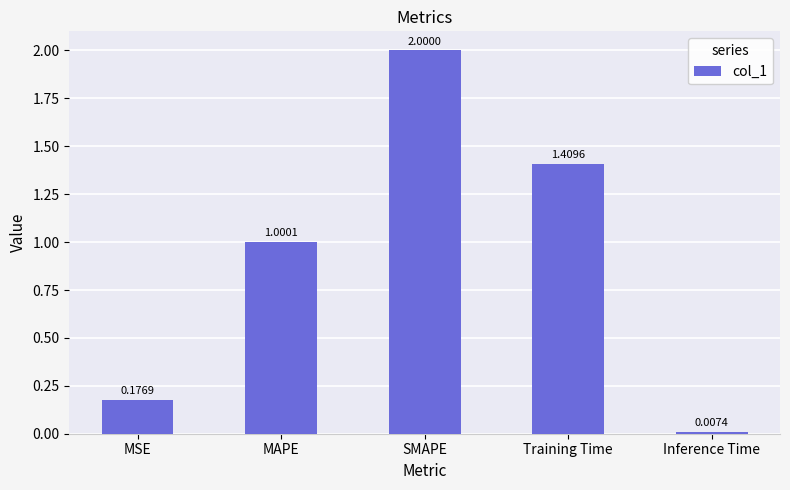

What is the sum of the values at Training Time and SMAPE?

3.4